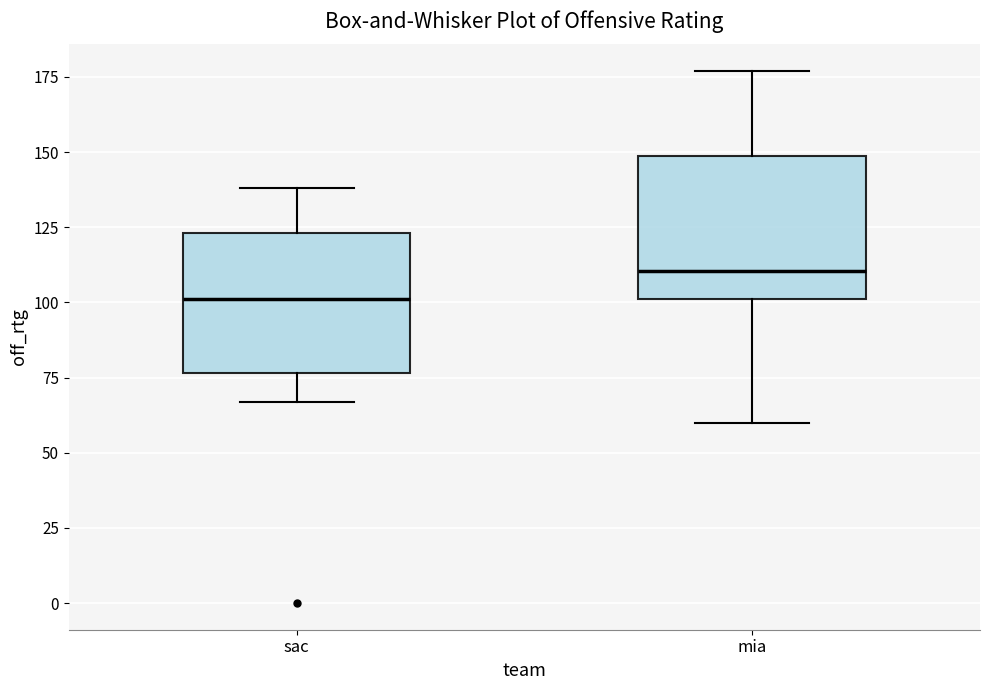

Which box has the highest median line?

mia